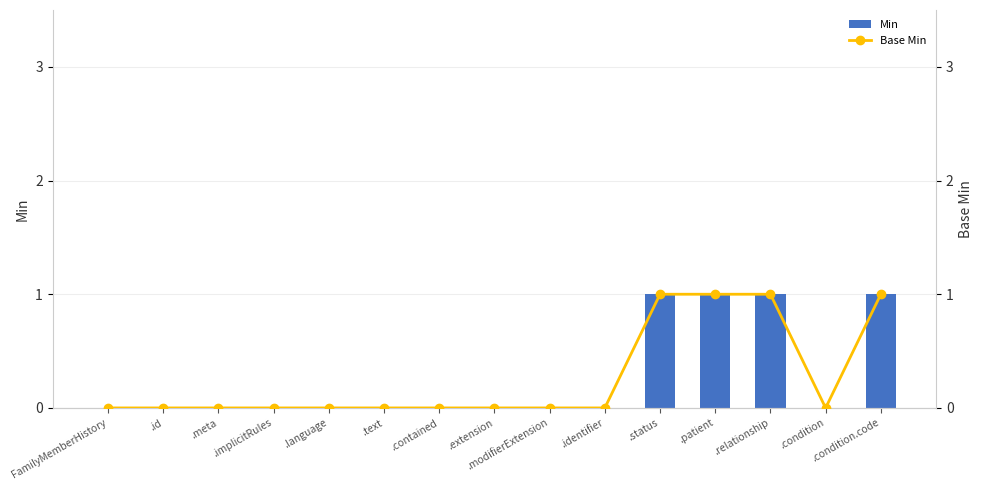

Reading left to right, transcribe all the data shown in this chart.

Min: FamilyMemberHistory=0	.id=0	.meta=0	.implicitRules=0	.language=0	.text=0	.contained=0	.extension=0	.modifierExtension=0	.identifier=0	.status=1	.patient=1	.relationship=1	.condition=0	.condition.code=1
Base Min: FamilyMemberHistory=0	.id=0	.meta=0	.implicitRules=0	.language=0	.text=0	.contained=0	.extension=0	.modifierExtension=0	.identifier=0	.status=1	.patient=1	.relationship=1	.condition=0	.condition.code=1